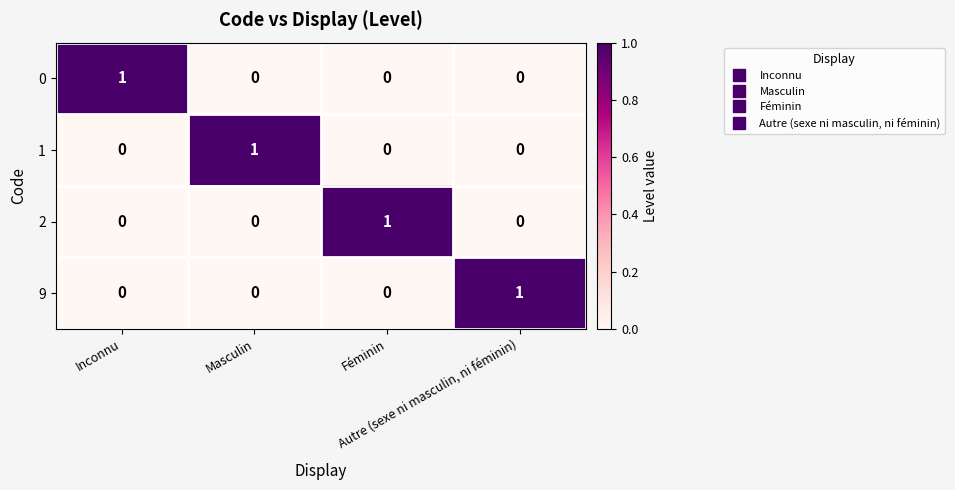

What is the difference between the highest and lowest values at Féminin?

1